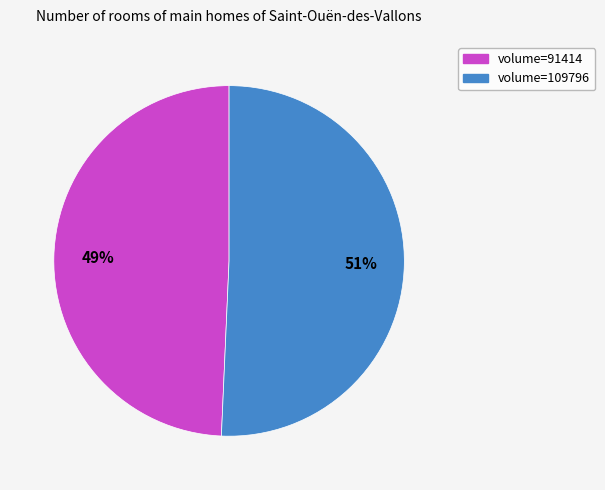

Count the number of slices in the pie.

2